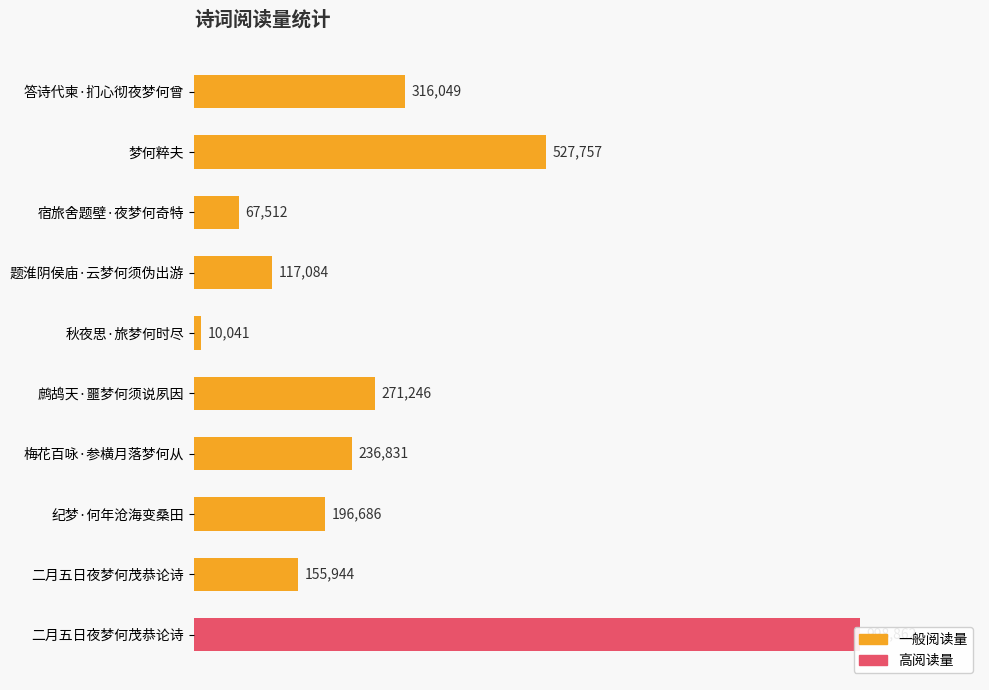

What is the sum of the values at 梦何粹夫 and 二月五日夜梦何茂恭论诗?

1526619